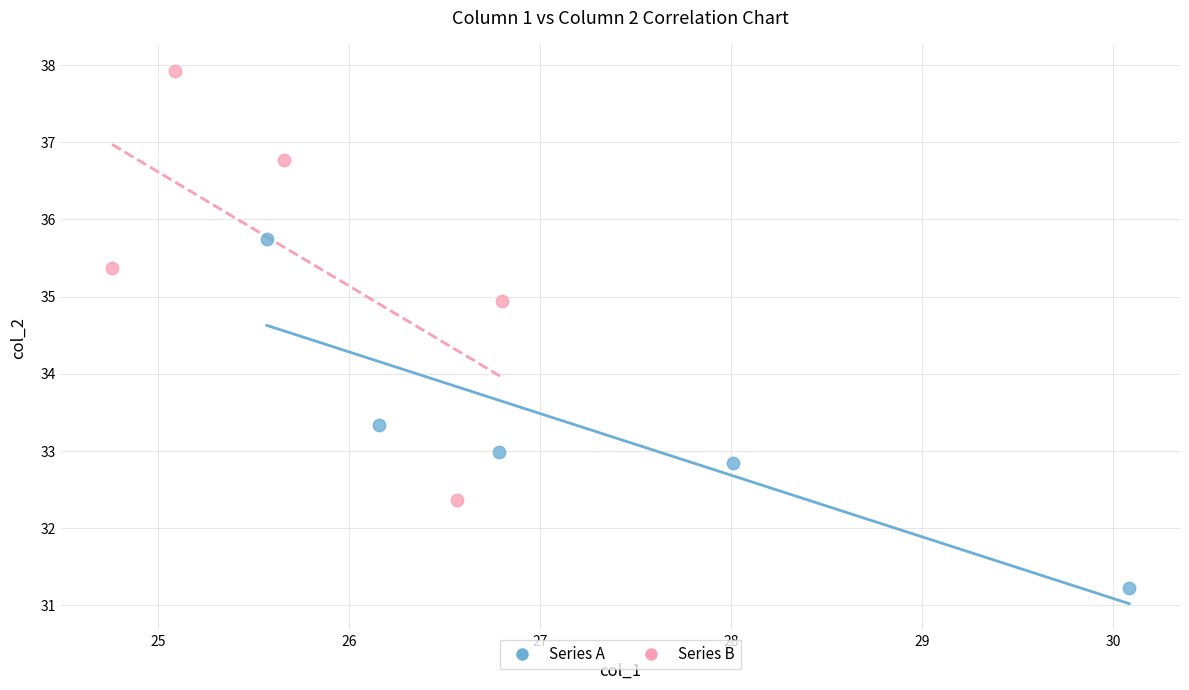

Which series reaches the maximum Y coordinate?

Series B